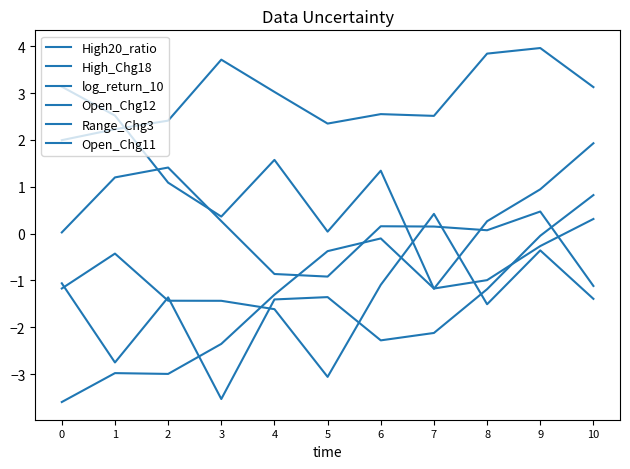

How many lines are shown in the chart?

6